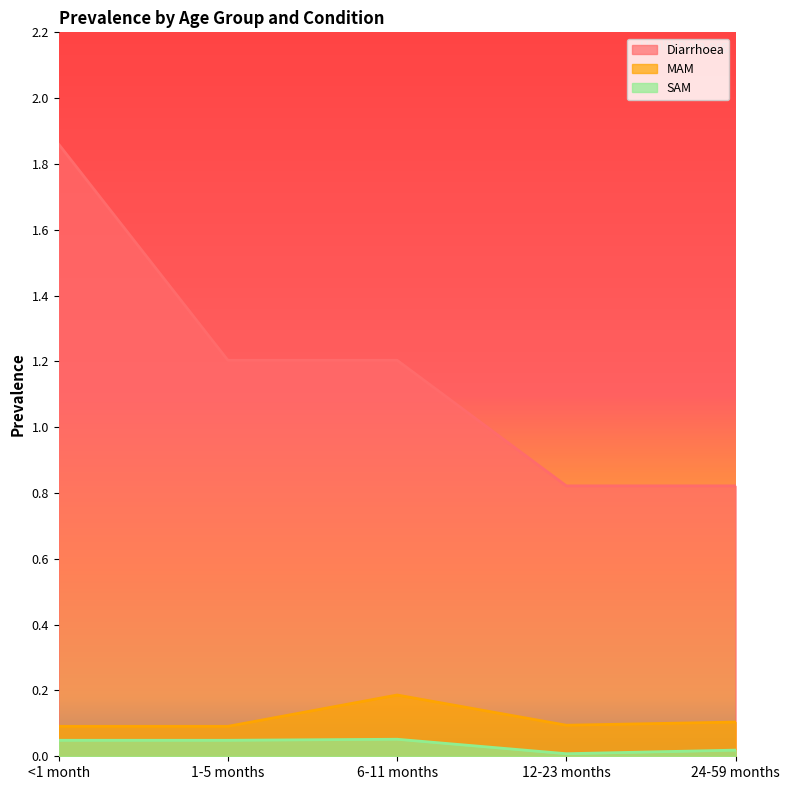

What is the label of the 4th point from the left?

12-23 months